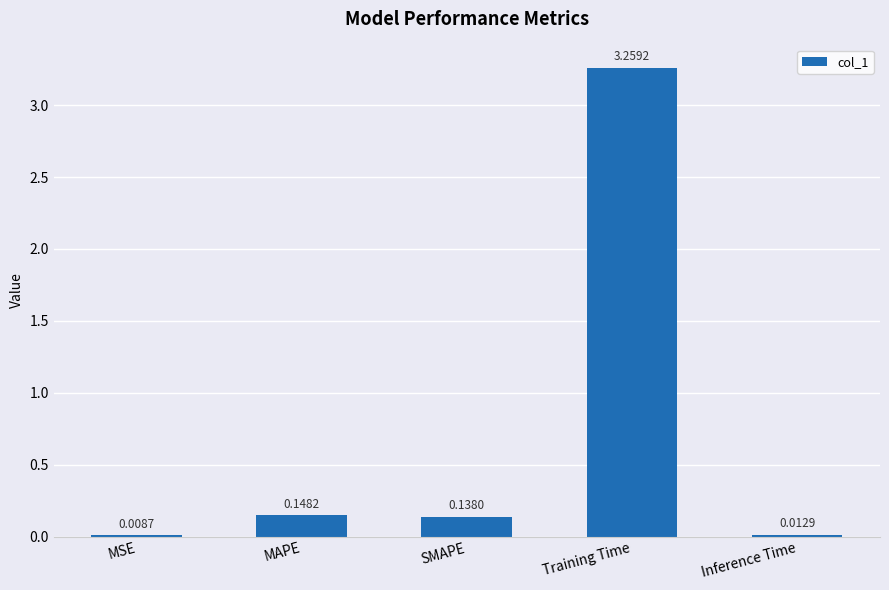

What is the change in value from MSE to MAPE?

+0.1